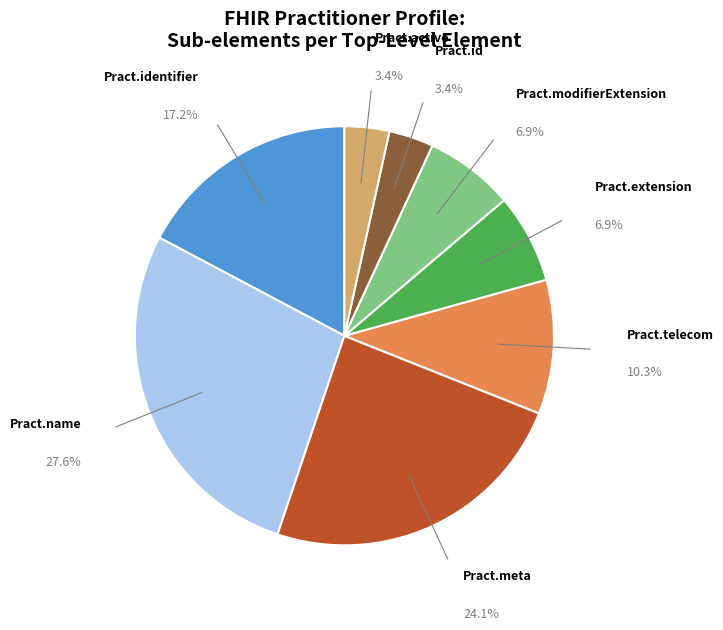

Is there a majority slice in this chart?

No